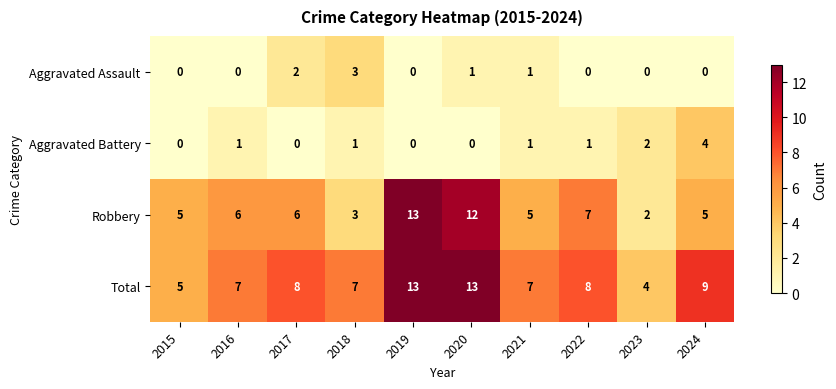

True or false: Total has a value of 13 at 2020.

True